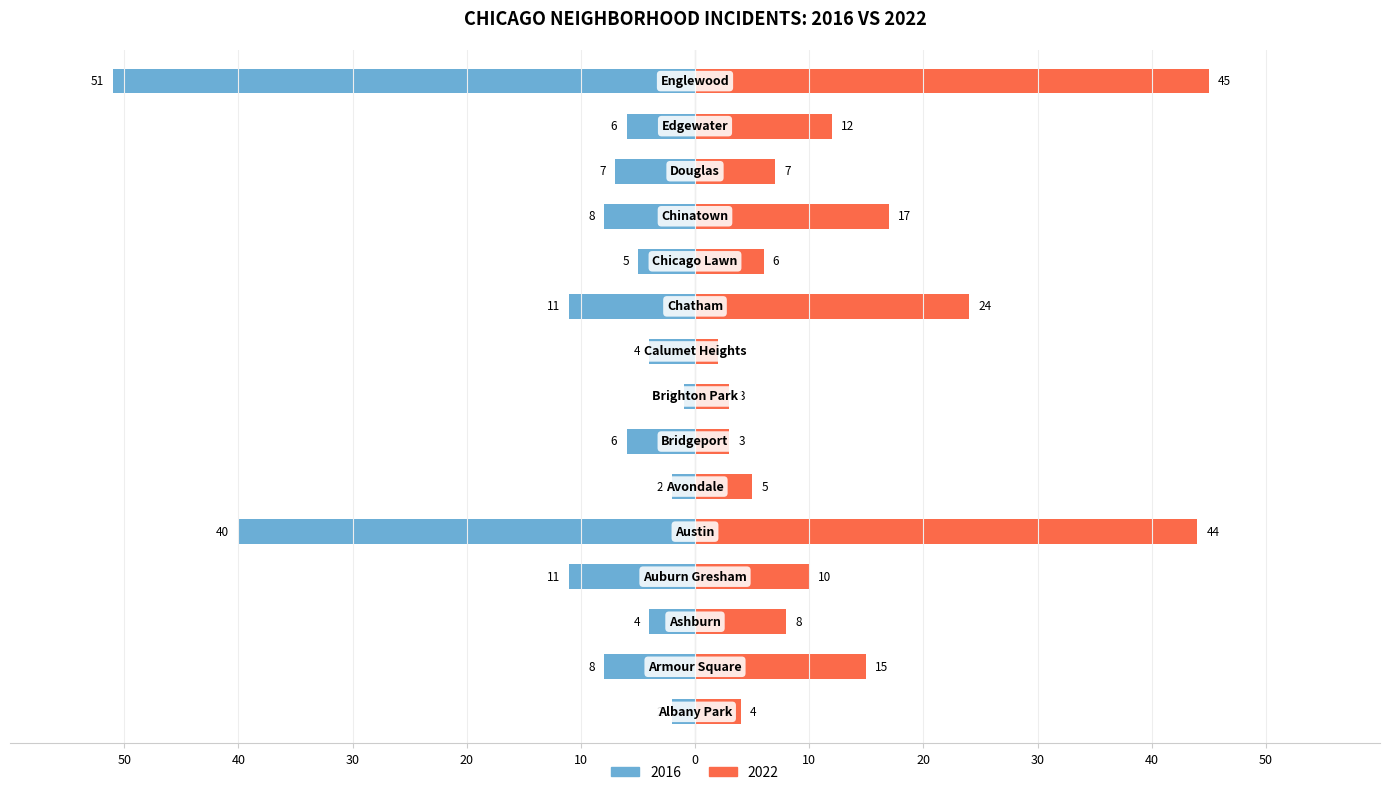

Rank the categories by 2022 value from highest to lowest.

Englewood, Austin, Chatham, Chinatown, Armour Square, Edgewater, Auburn Gresham, Ashburn, Douglas, Chicago Lawn, Avondale, Albany Park, Bridgeport, Brighton Park, Calumet Heights